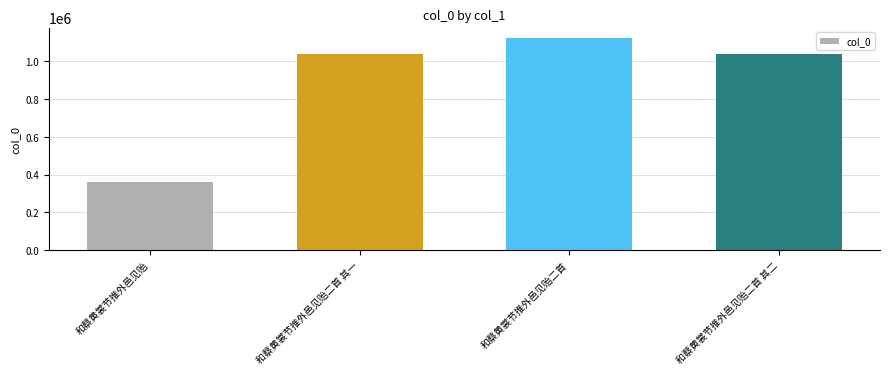

What is the sum of the values at 和蔡黄裳节推外邑见贻 and 和蔡黄裳节推外邑见贻二首?

1484981